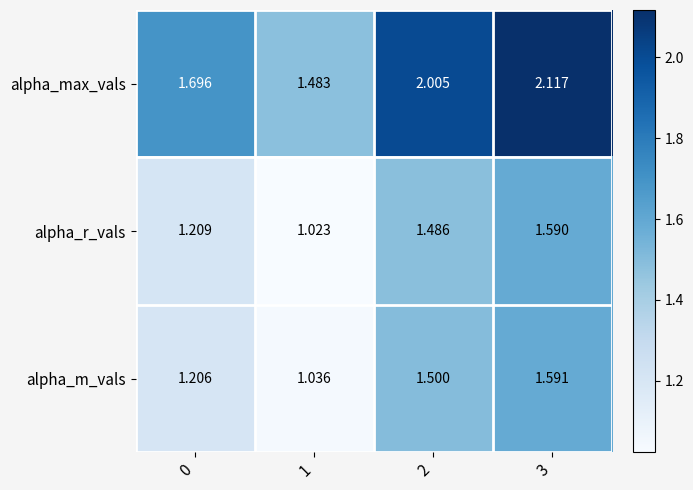

How many categories are shown in the chart?

4